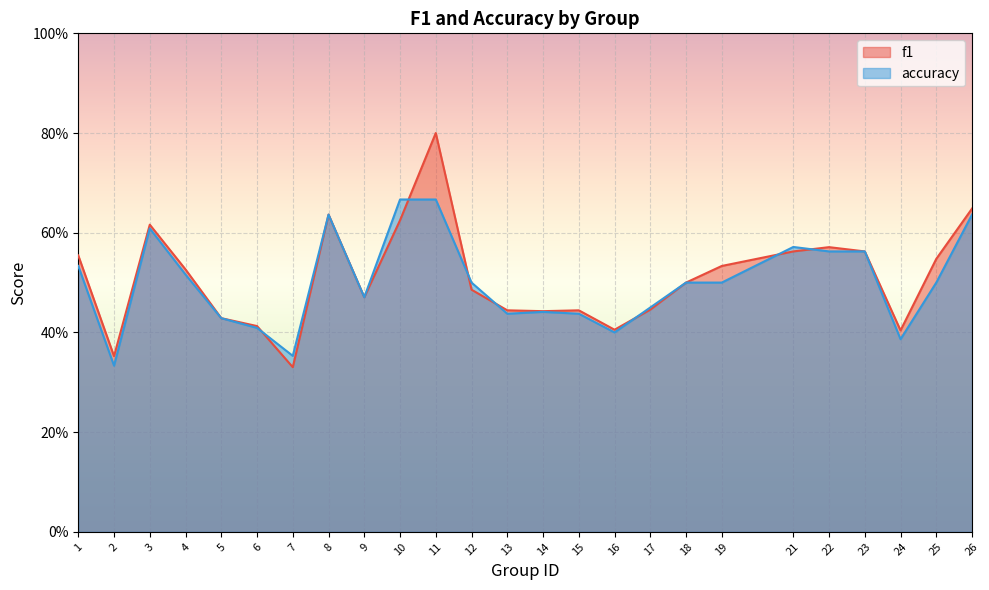

The accuracy series shows 0.4 at 15. True or false?

True